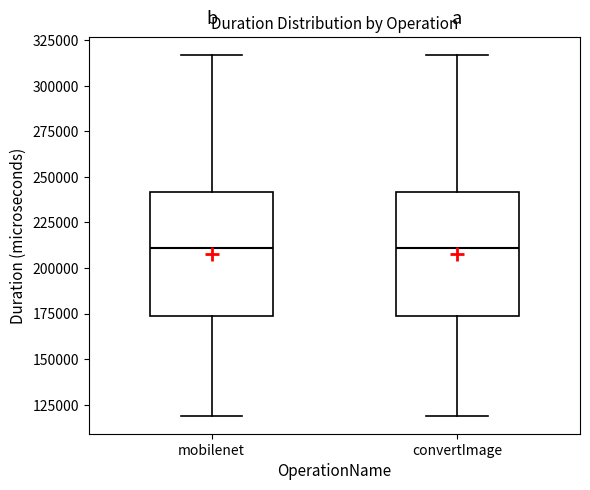

Reading left to right, read every box against the y-axis: the position of its median line, the range the box covers, and the ends of its whiskers. The values are not printed on the chart, so give them approximately, as read against the axis.

mobilenet: median 210000, box 175000 to 240000, whiskers 120000 to 315000
convertImage: median 210000, box 175000 to 240000, whiskers 120000 to 315000